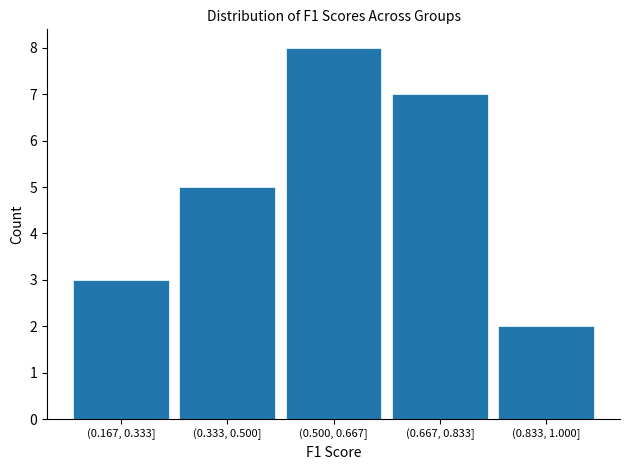

Reading right to left, extract all data points from this chart.

2	7	8	5	3